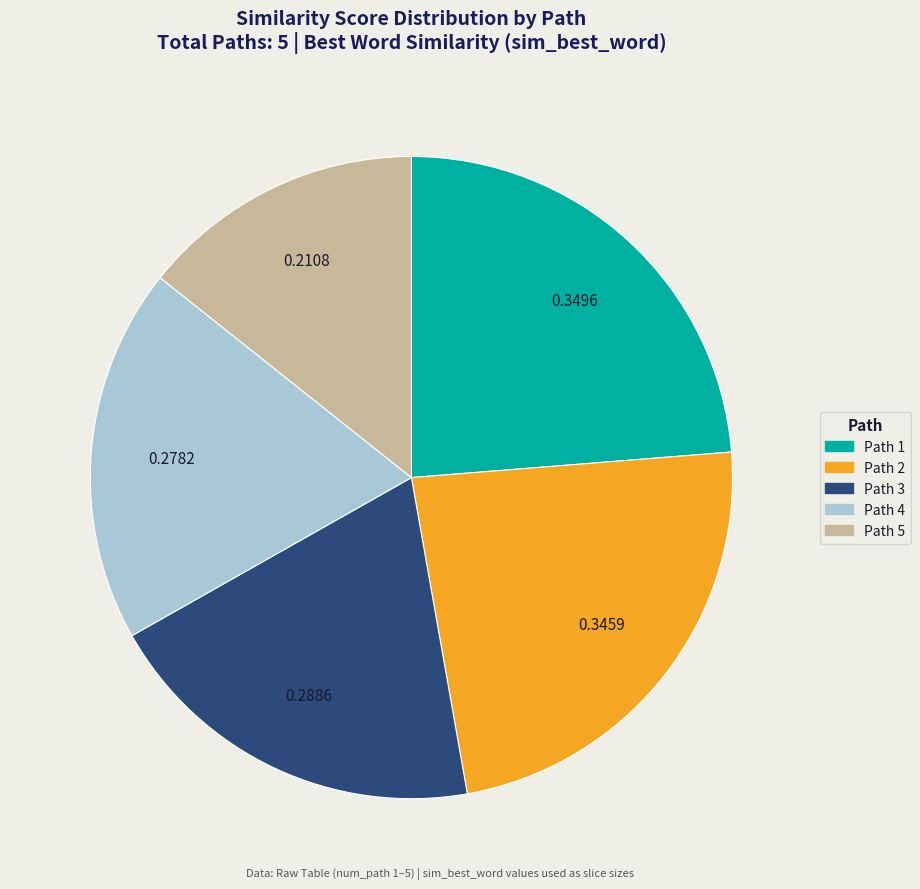

Is Path 2 the majority of the pie?

No